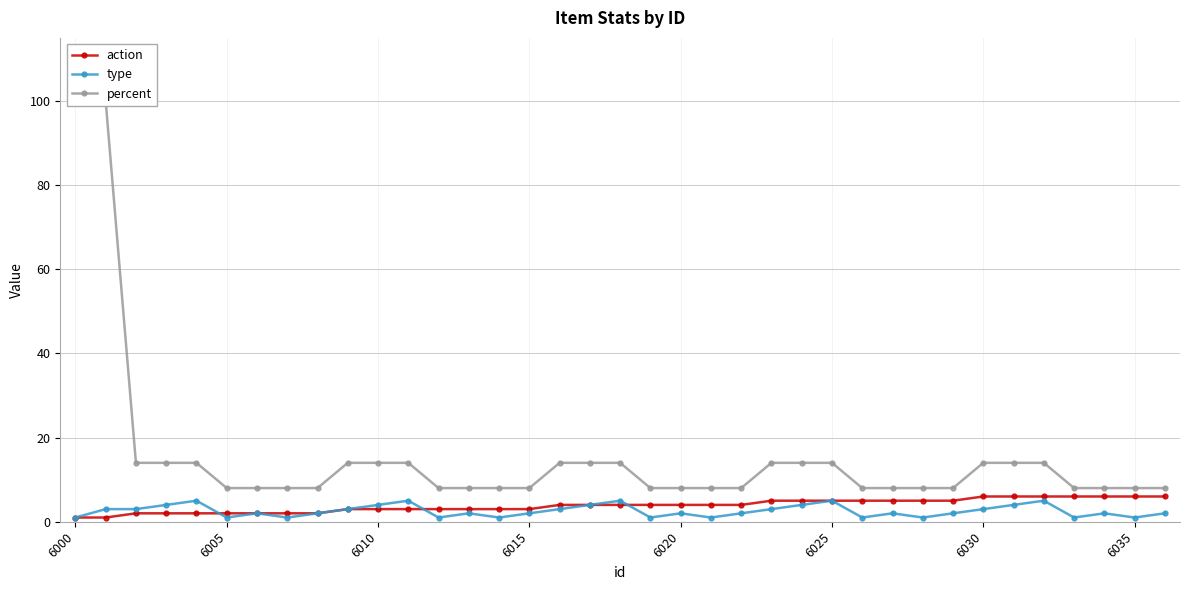

True or false: percent has more than 0 points higher than both neighbors.

False